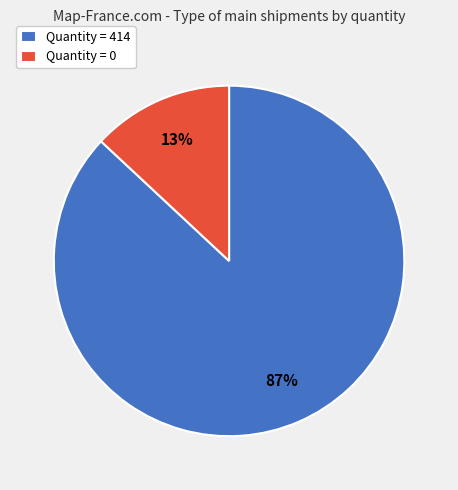

How many slices are in this pie chart?

2